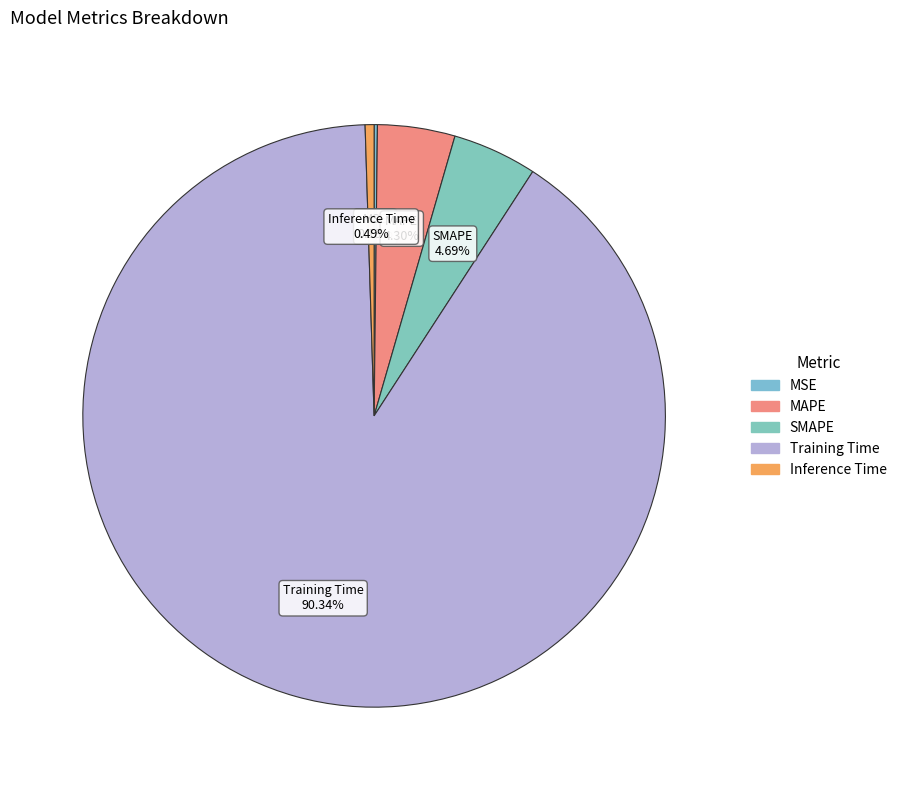

Does MAPE represent more than half of the total?

No